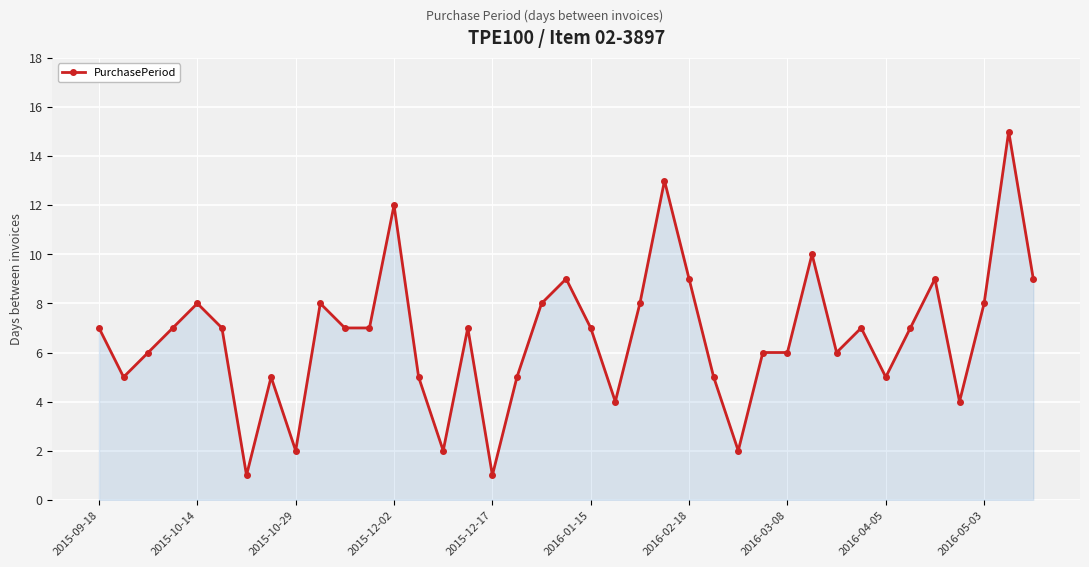

True or false: the data has more than 0 interior local peaks.

True